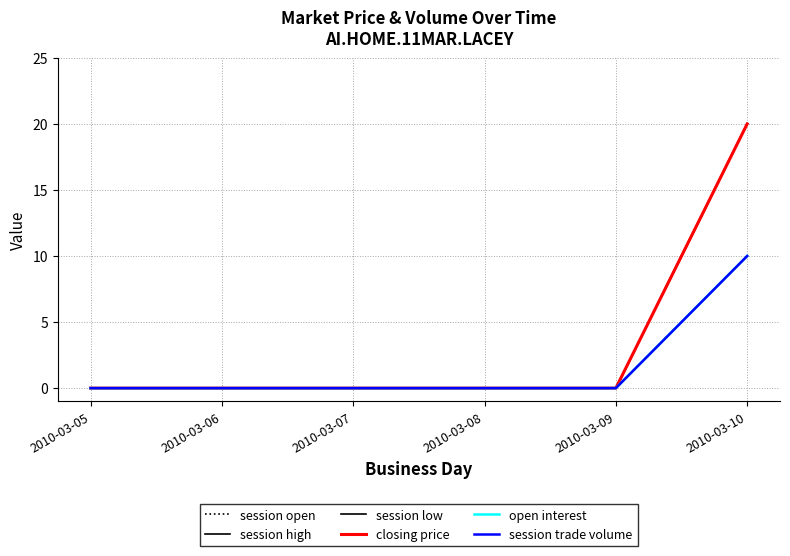

Does the chart have visible grid lines?

Yes